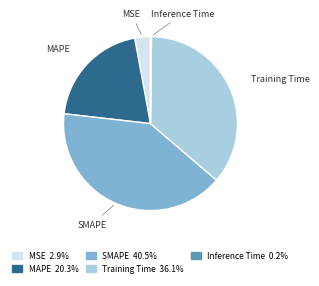

Combined, do Training Time and MSE account for over 50%?

No